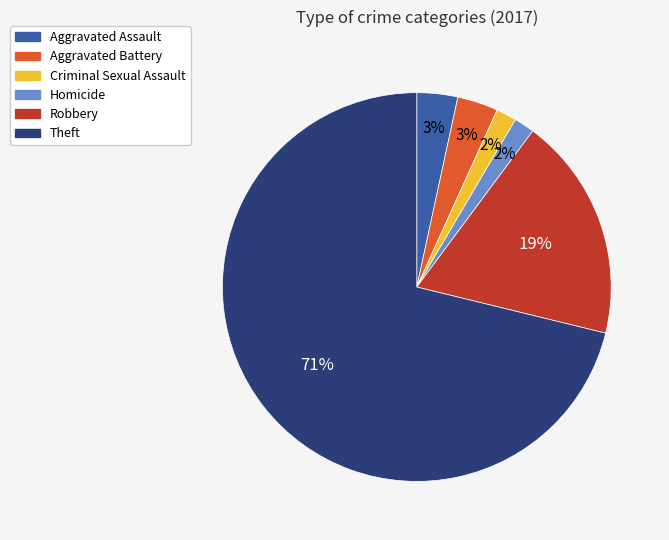

What is the ratio of the value at Criminal Sexual Assault to the value at Robbery?

0.1